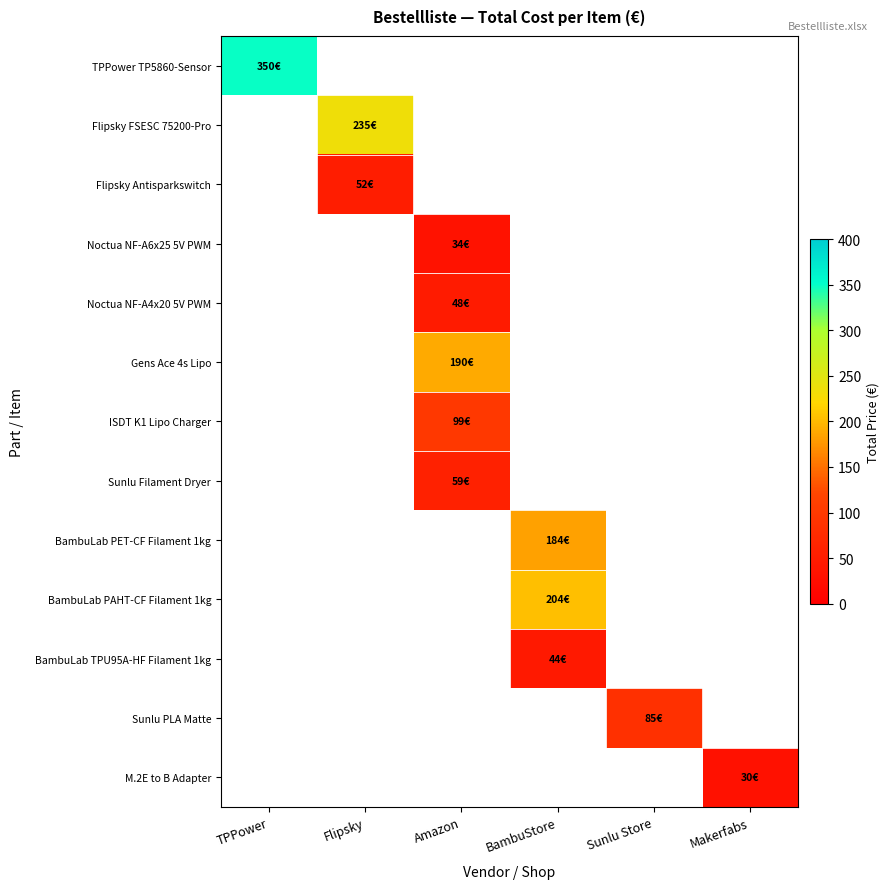

The value of BambuLab TPU95A-HF Filament 1kg at BambuStore is 44.4. True or false?

True